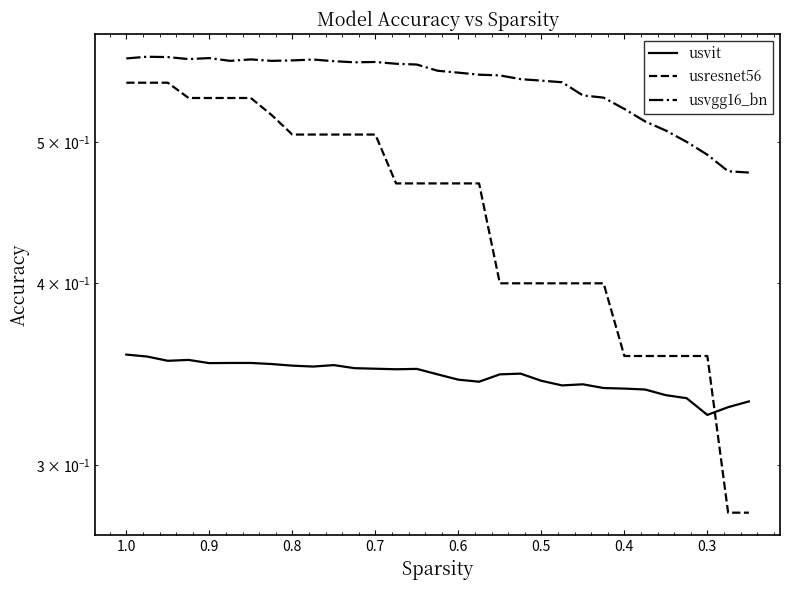

How many lines are shown in the chart?

3